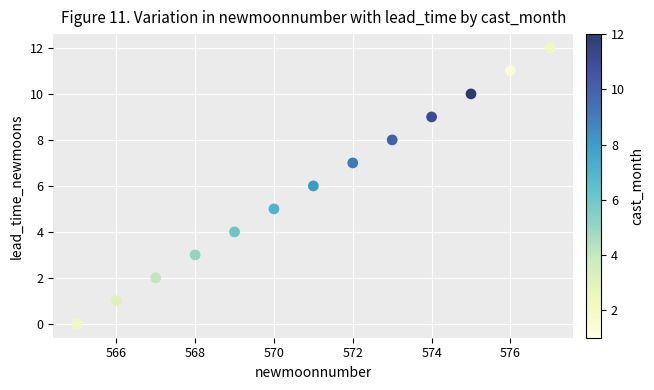

What is the range of Y values (max minus min)?

12